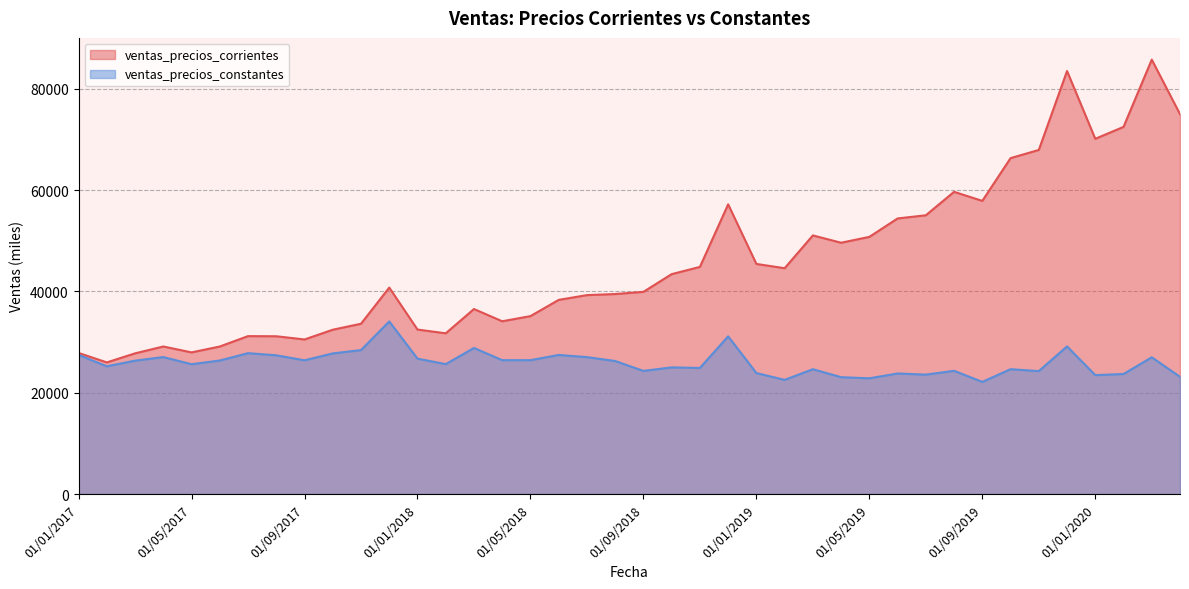

List the series in order of their peak value, highest first.

ventas_precios_corrientes, ventas_precios_constantes